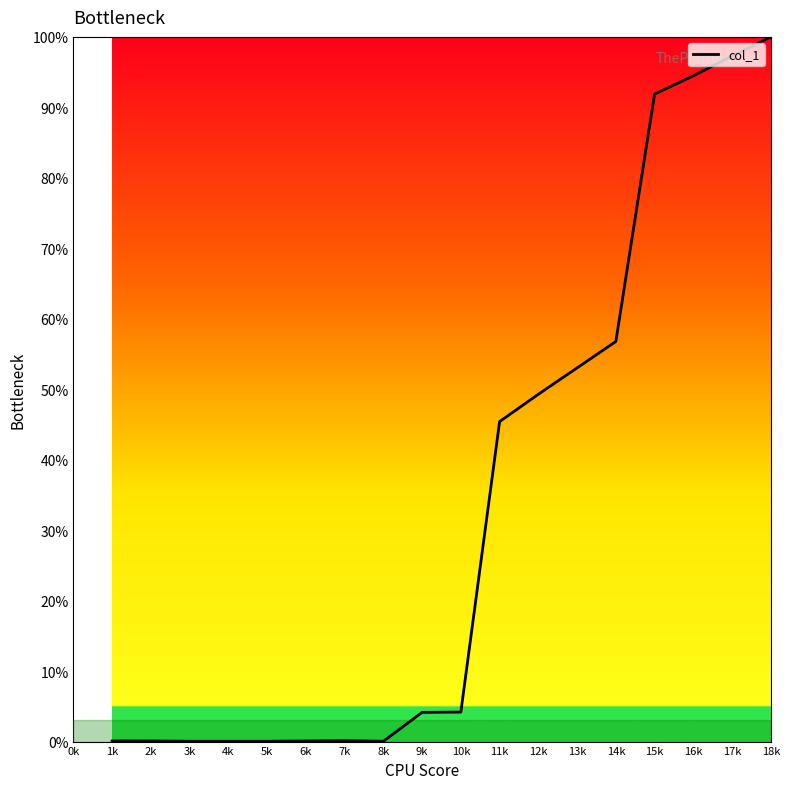

Which label corresponds to the largest value in the chart?

18k